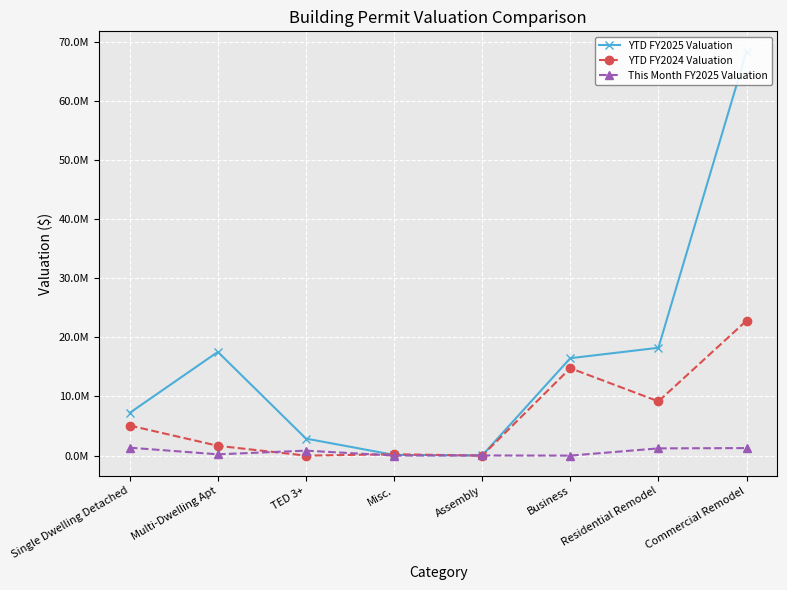

Which category has the lowest value in the YTD FY2025 Valuation series?

Assembly